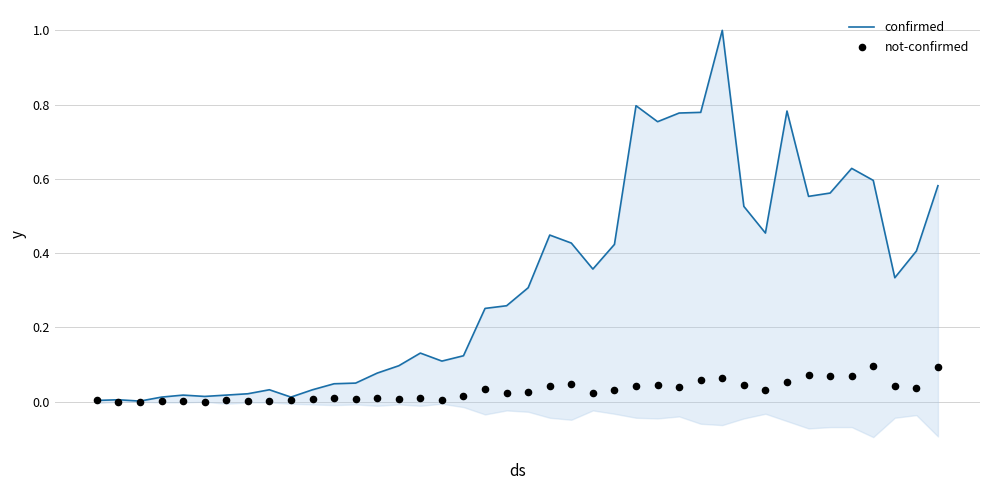

Which series has the largest total across all categories?

confirmed